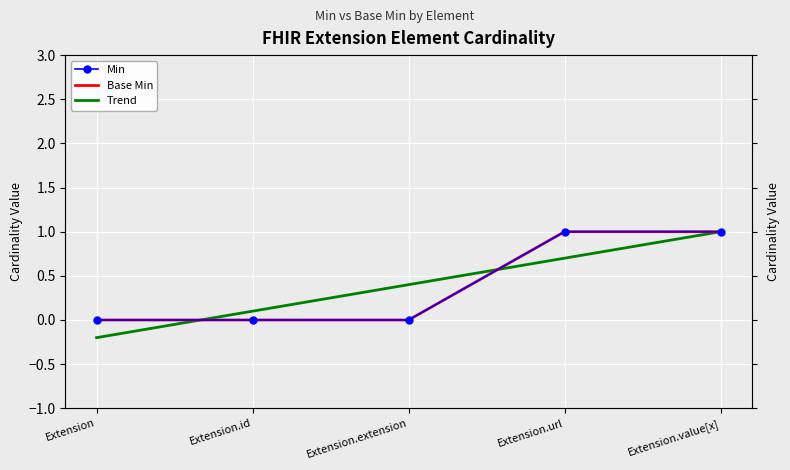

What is the sum of all Trend values?

2.0